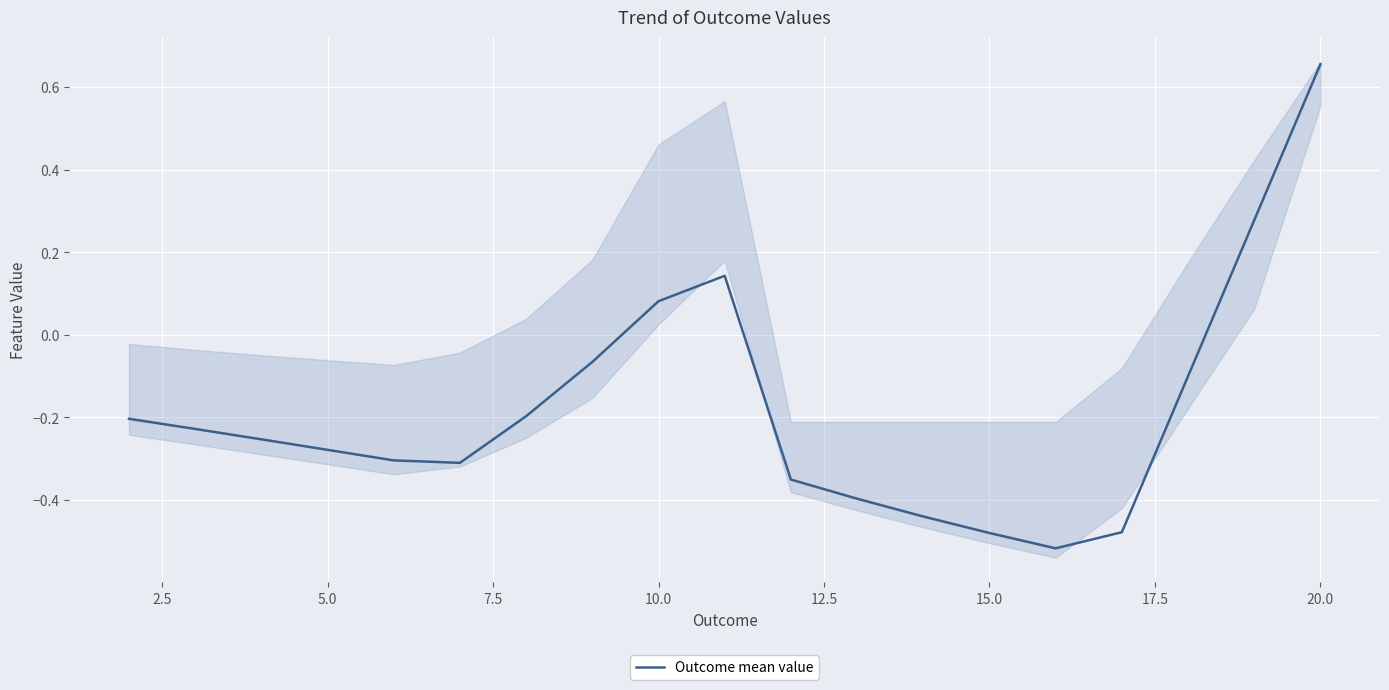

Is it true that Outcome mean value equals -0.2 at 15.0?

False